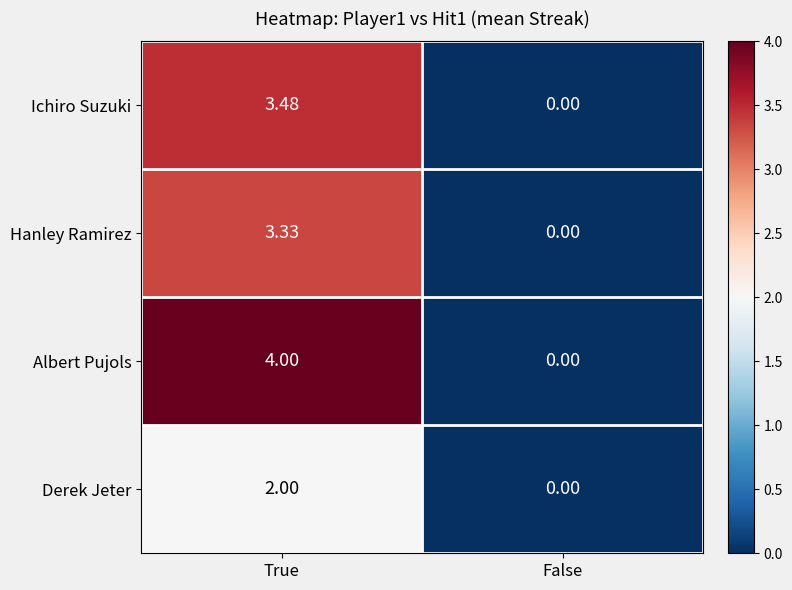

How many categories are shown in the chart?

2